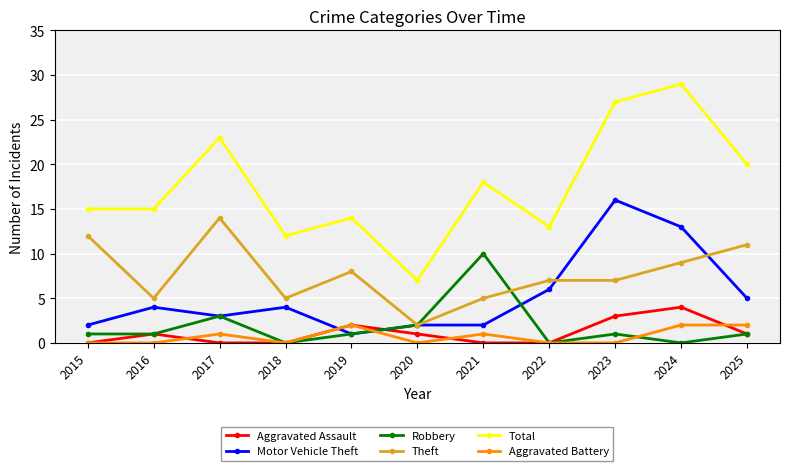

List the series in order of their peak value, highest first.

Total, Motor Vehicle Theft, Theft, Robbery, Aggravated Assault, Aggravated Battery